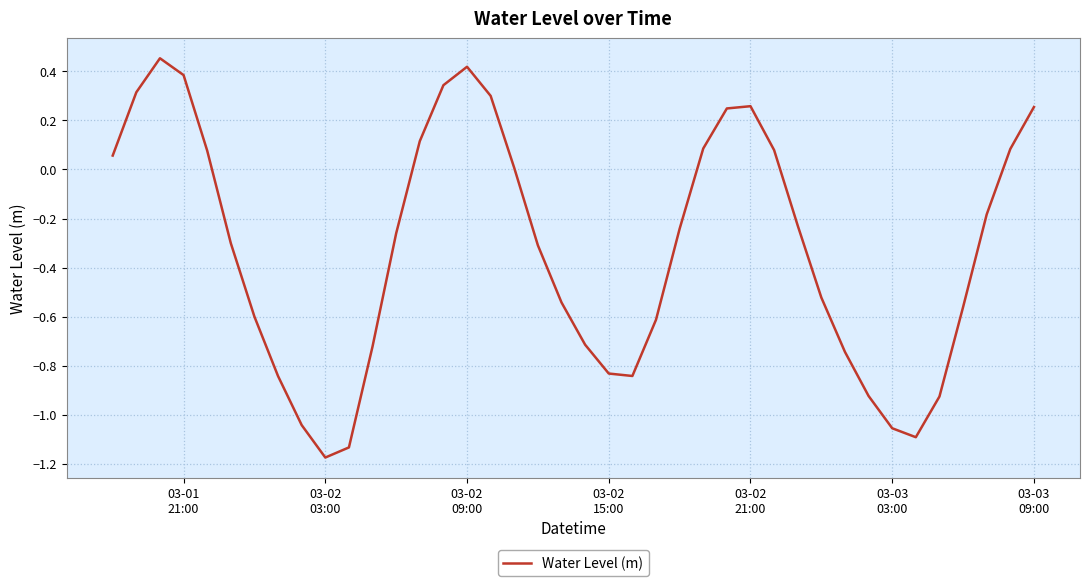

What is the difference between the maximum and minimum values?

1.6